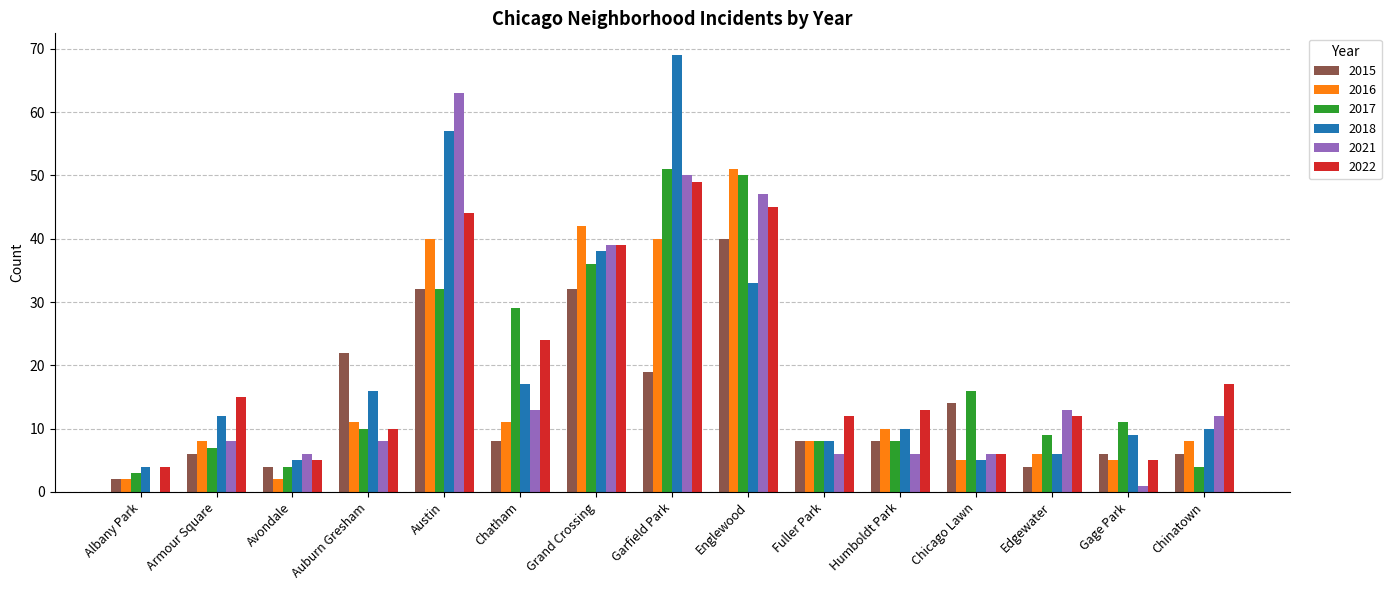

The value of 2017 at Auburn Gresham is 10. True or false?

True